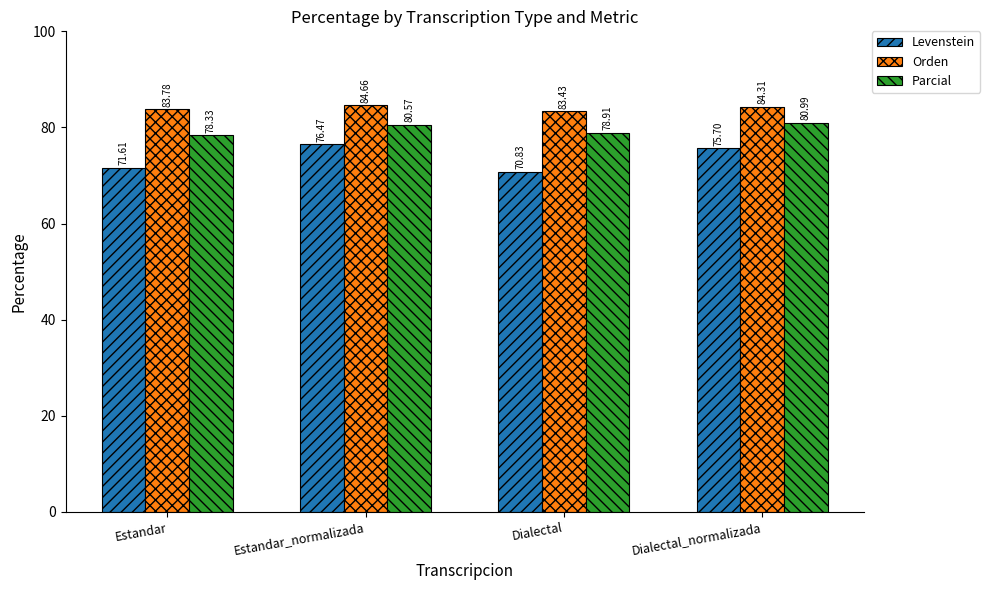

How many values in the Parcial series are below 80?

2